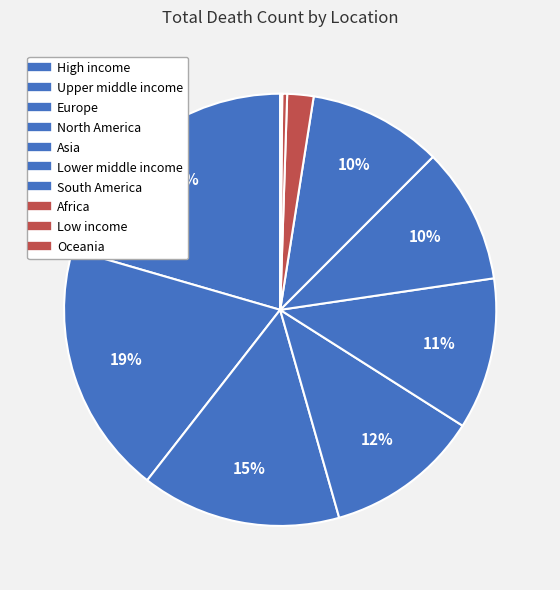

Which category has the biggest portion of the pie?

High income